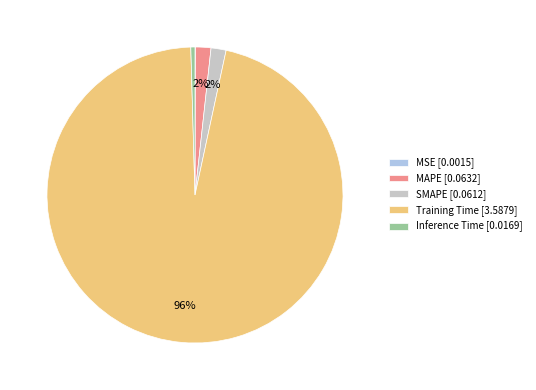

Does Training Time [3.5879] account for over 50% of the chart?

Yes